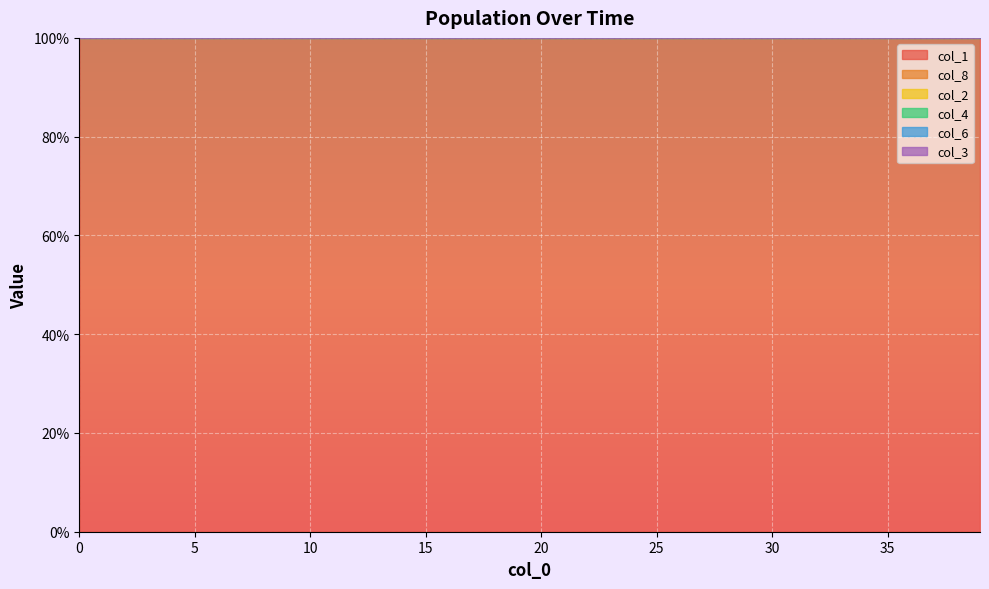

True or false: col_8 and col_3 intersect in this chart.

False